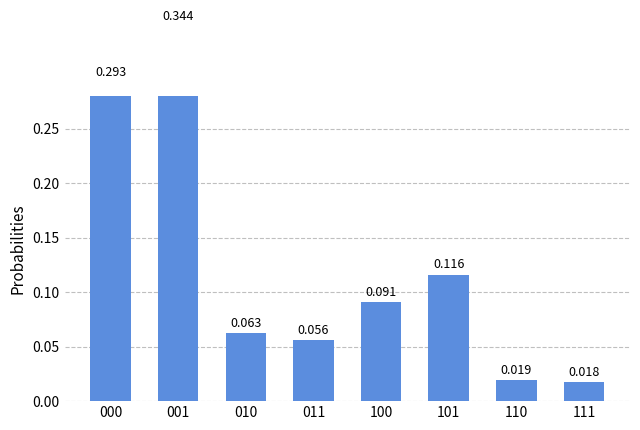

List the labels in order of value, smallest first.

111, 110, 011, 010, 100, 101, 000, 001